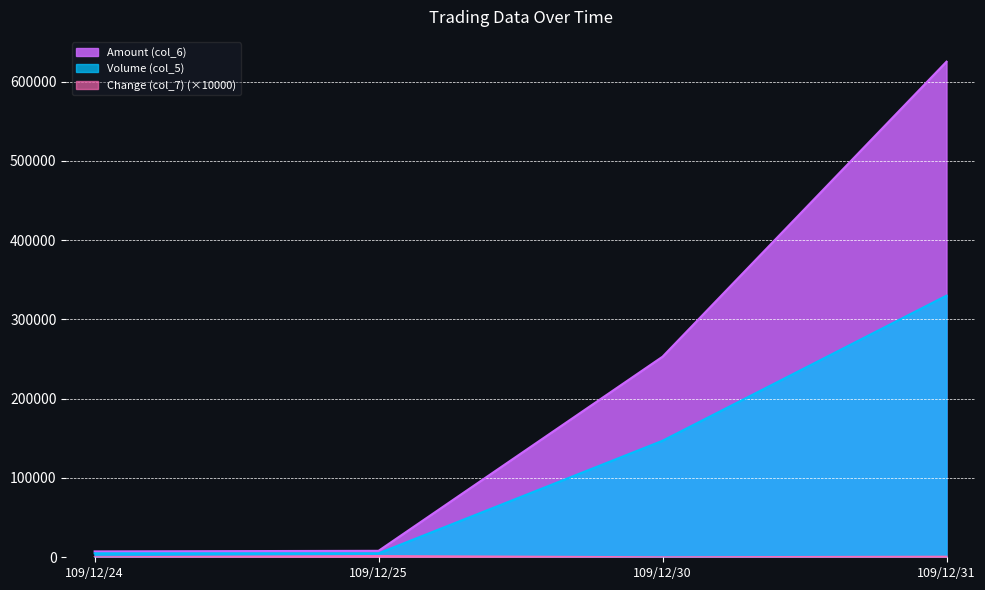

At which label does Volume (col_5) first exceed 147000?

109/12/31